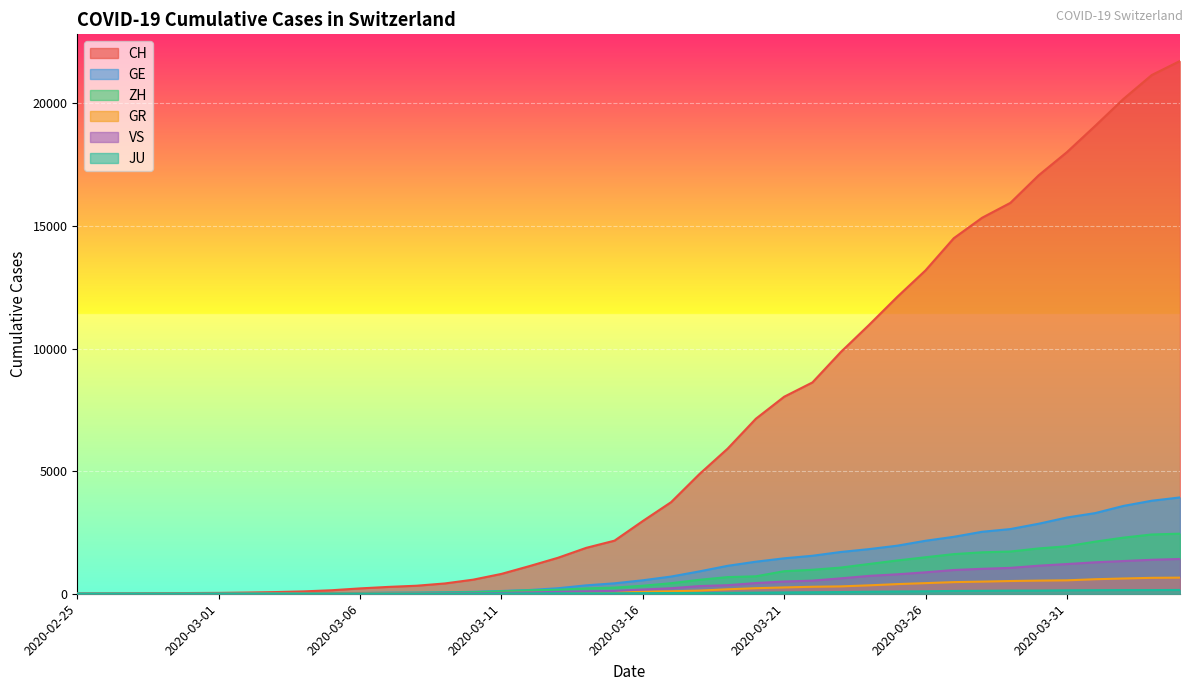

How many positive values does the JU series have?

38